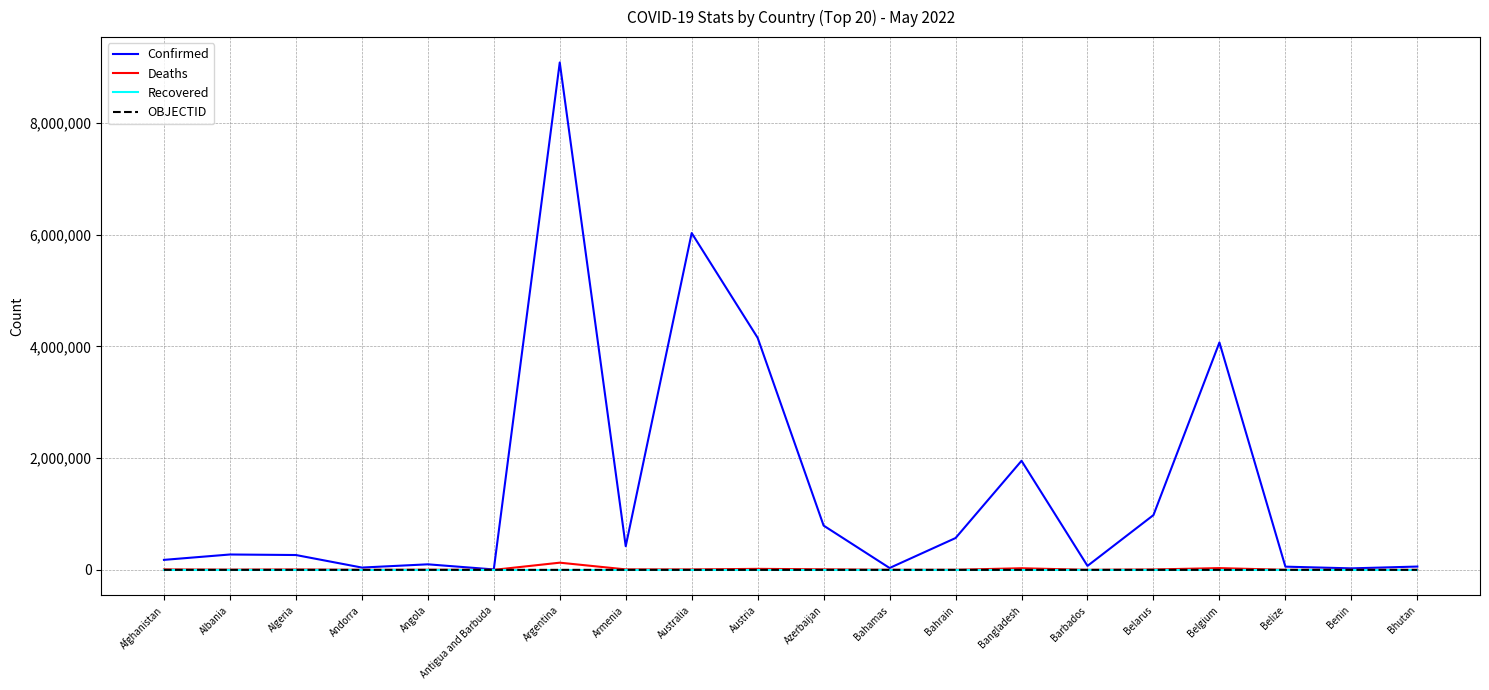

What is the total value across all series at Austria?

4172445